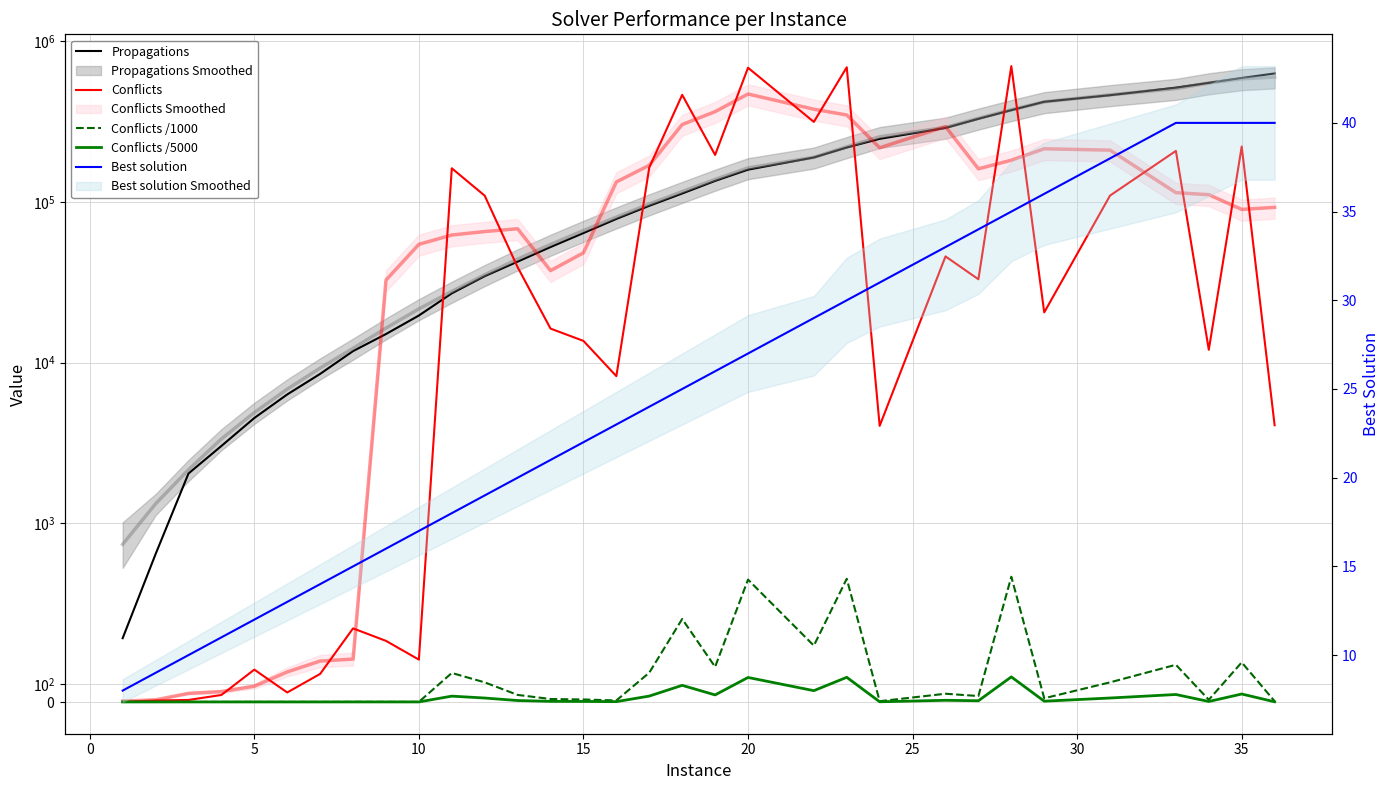

Does the chart have visible grid lines?

Yes